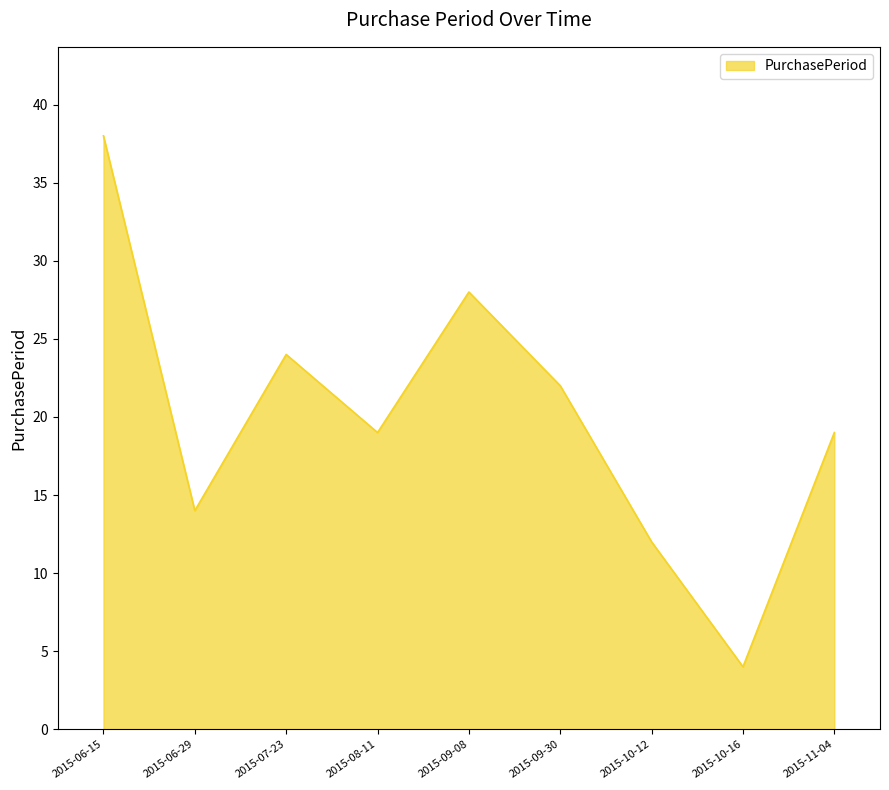

What is the ratio of the value at 2015-10-16 to the value at 2015-07-23?

0.2